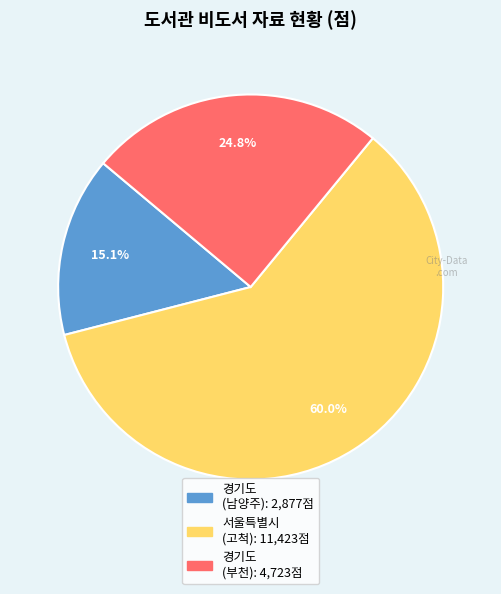

Does any single category account for the majority?

Yes